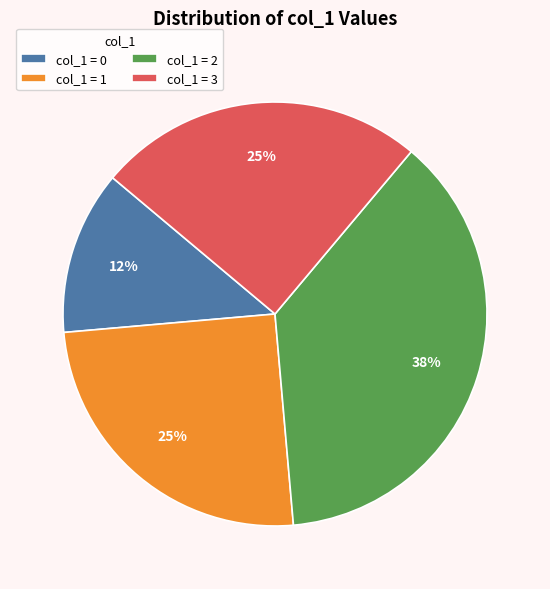

To the nearest percent, what percentage of the pie is col_1 = 2?

37%